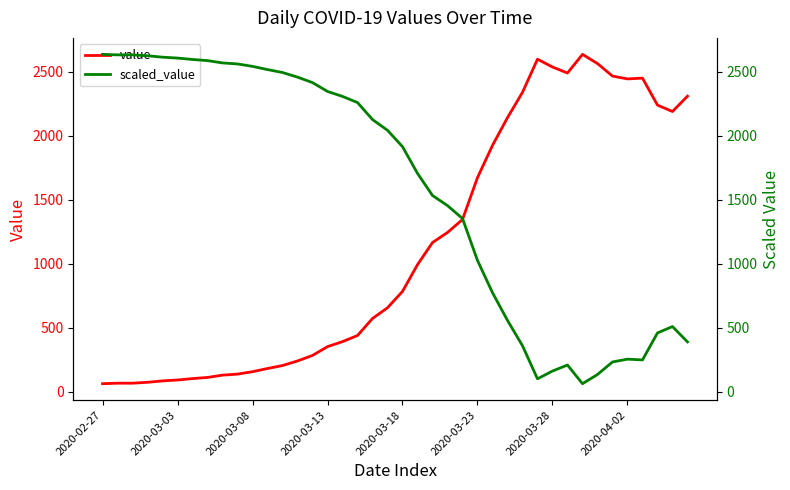

After their last crossing, which series has the higher values: scaled_value or value?

value